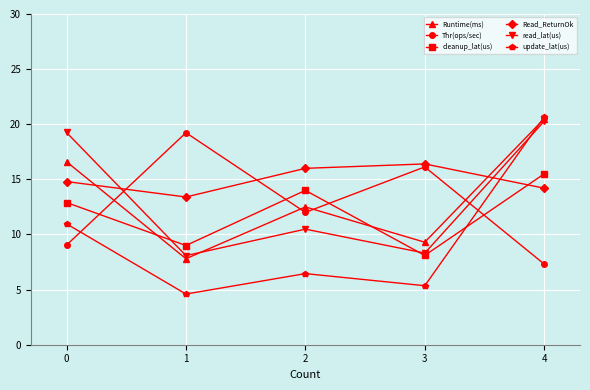

The Read_ReturnOk series shows 5.1 at 2. True or false?

False